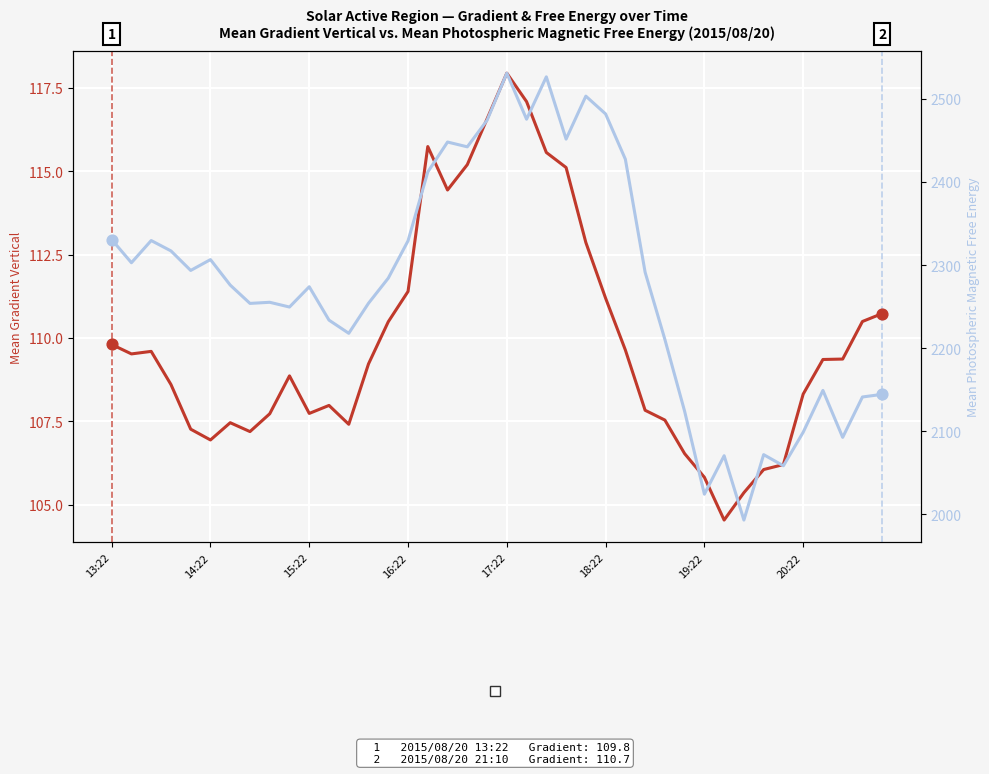

Which series contains the lowest Y value?

Mean Gradient Vertical